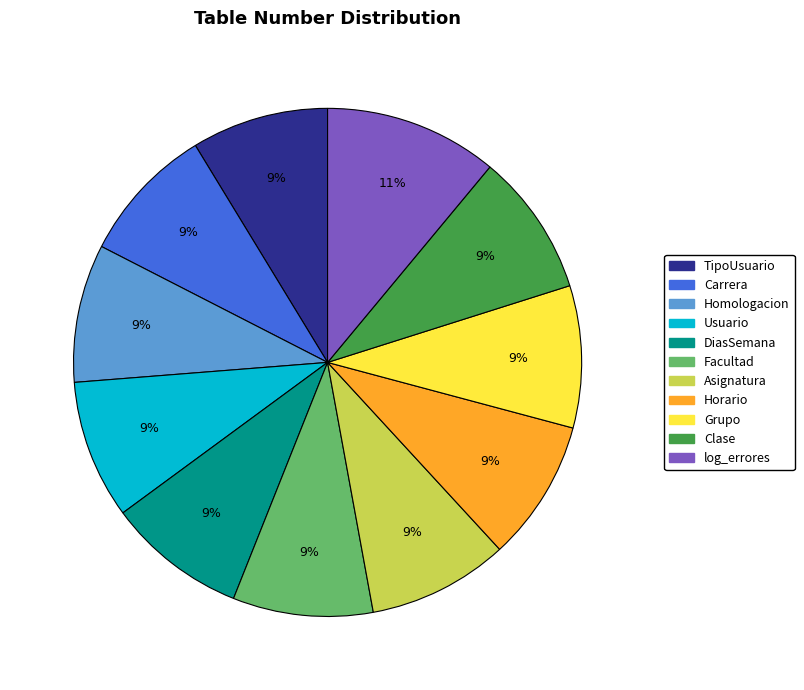

Count the number of slices in the pie.

11